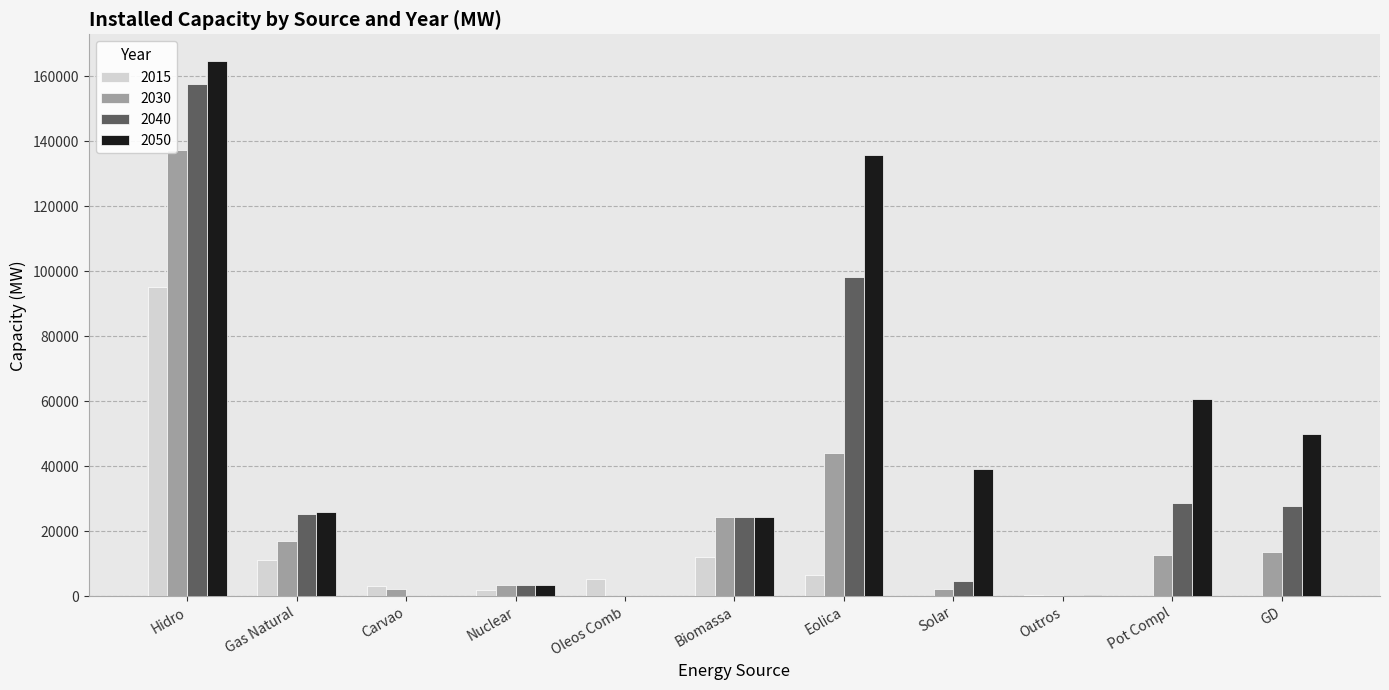

Which label corresponds to the largest value in the chart?

Hidro